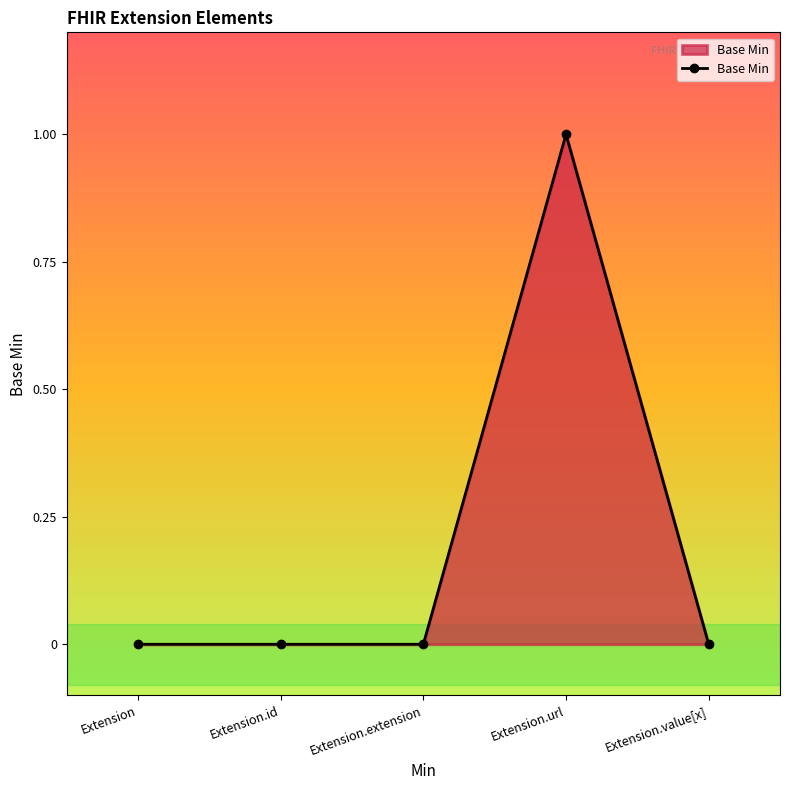

Is it true that the value at Extension is 0?

True